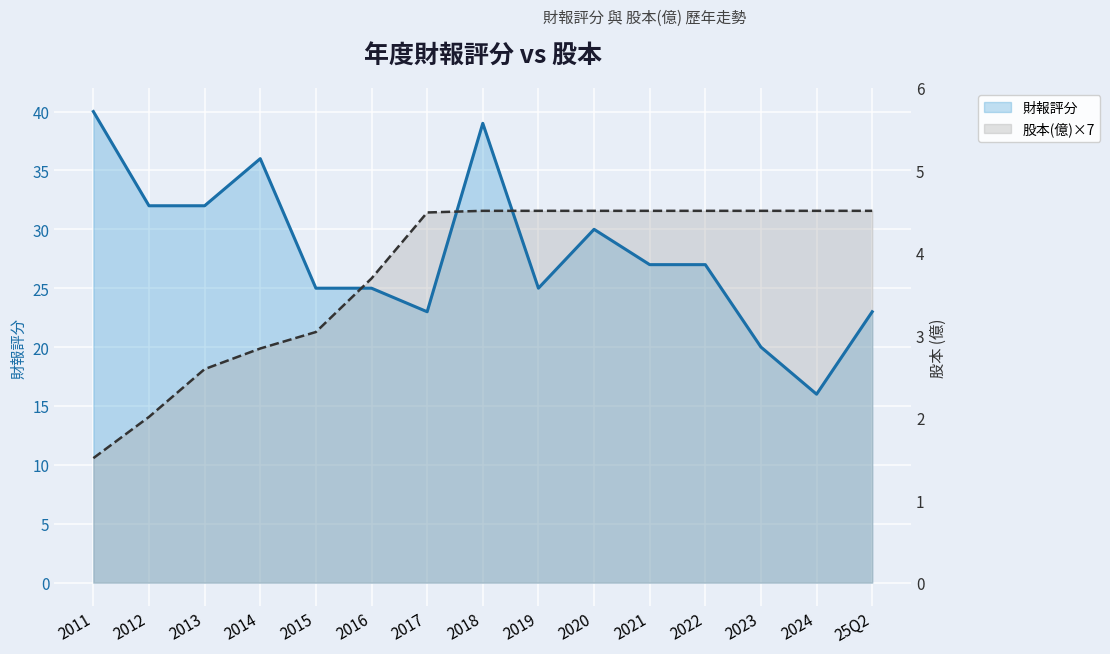

What is the sum of all 股本(億)×7 values?

393.8